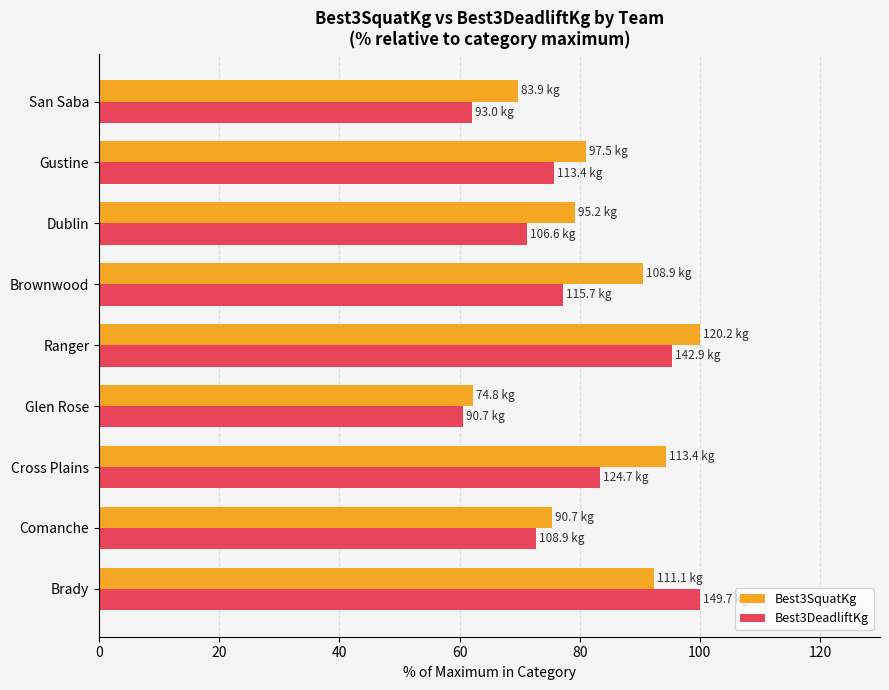

Where is Best3DeadliftKg nearest to the value 80?

Brownwood